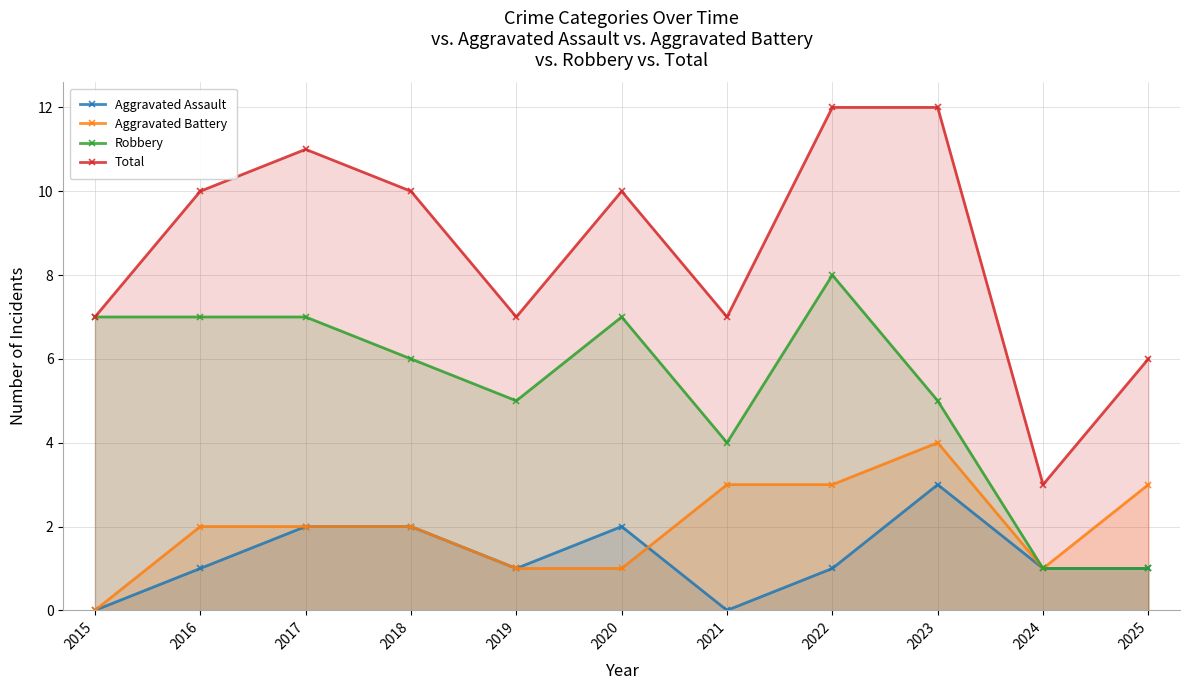

How many distinct data groups are displayed?

4